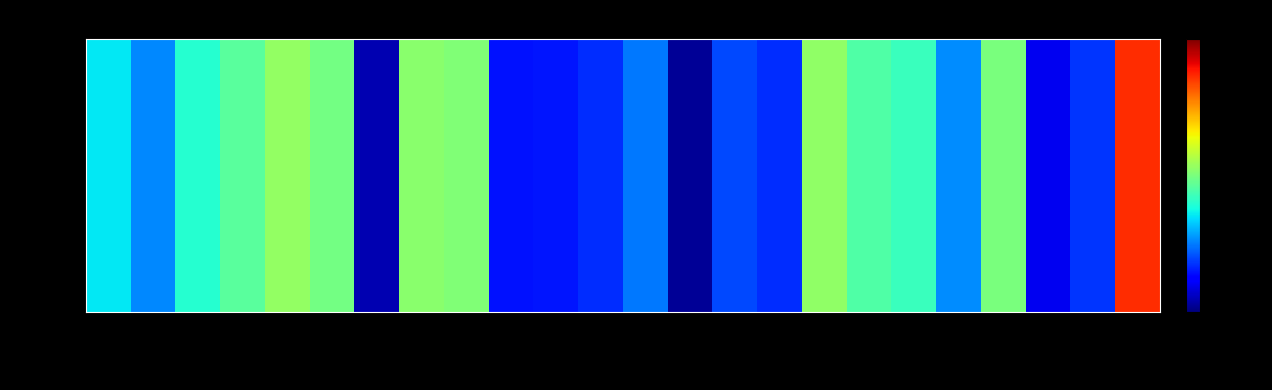

List the labels in order of value, largest first.

2024-03, 2022-08, 2023-08, 2022-11, 2022-12, 2023-12, 2022-09, 2022-07, 2023-09, 2023-10, 2022-06, 2022-04, 2023-11, 2022-05, 2023-04, 2023-06, 2024-02, 2023-03, 2023-07, 2023-02, 2023-01, 2024-01, 2022-10, 2023-05